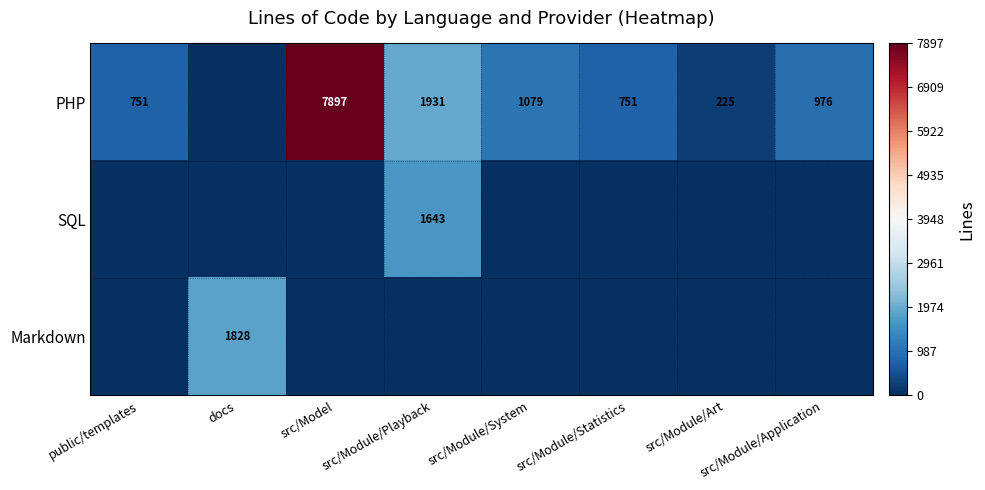

How many series are shown in this chart?

3